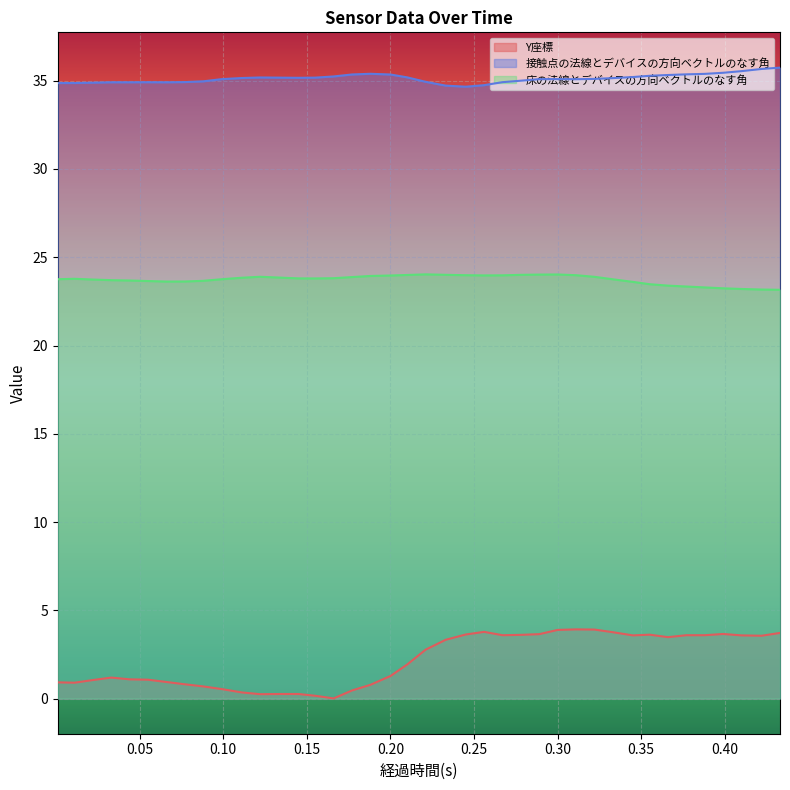

Rank the series at 0.033 from lowest to highest value.

Y座標, 床の法線とデバイスの方向ベクトルのなす角, 接触点の法線とデバイスの方向ベクトルのなす角